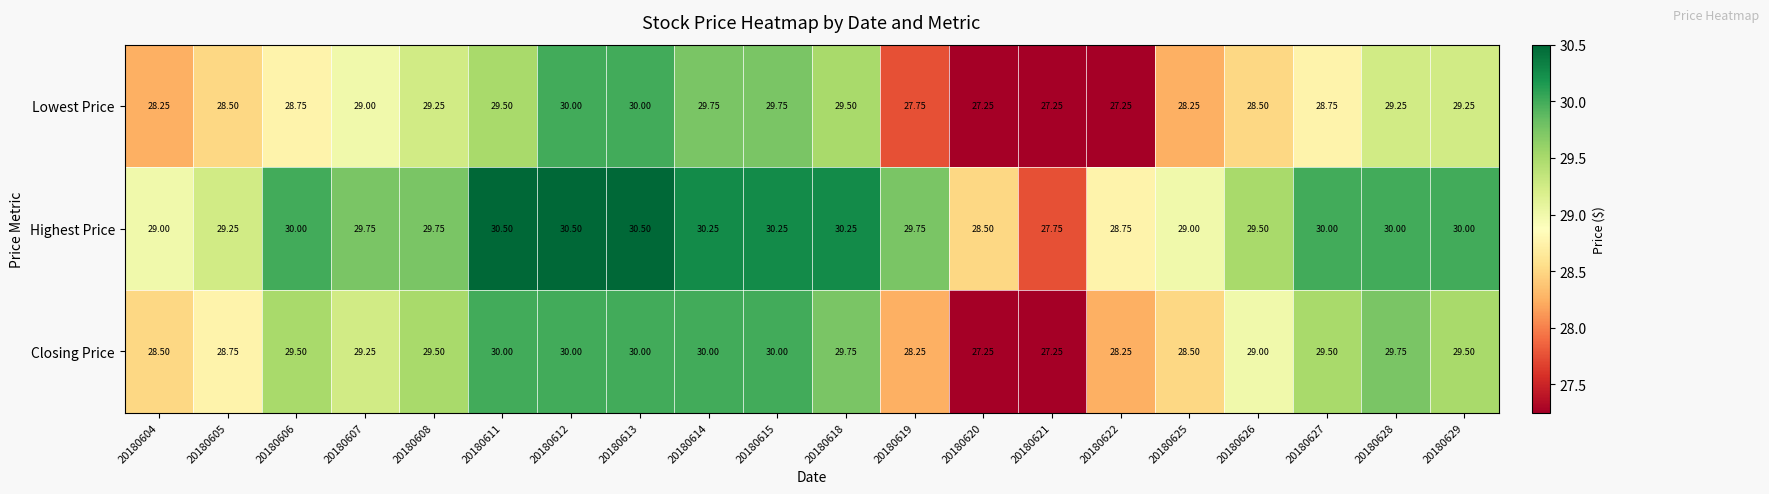

Rank the series by their average value, from lowest to highest.

Lowest Price, Closing Price, Highest Price